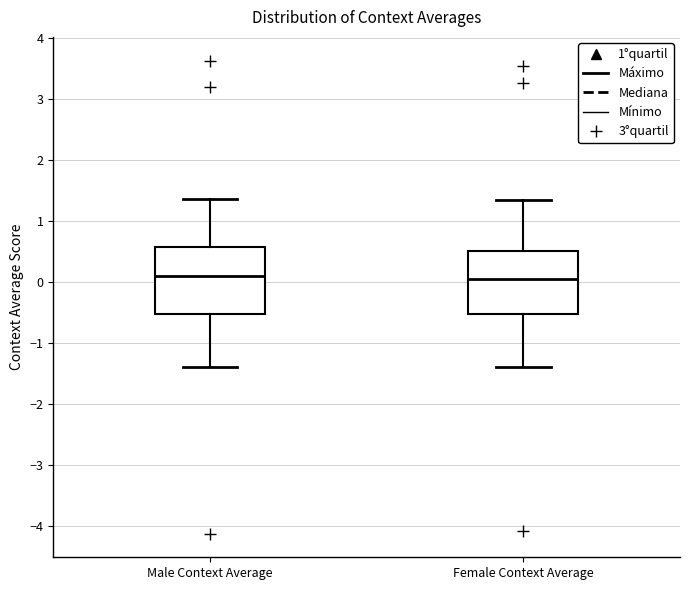

Reading left to right, read every box against the y-axis: the position of its median line, the range the box covers, and the ends of its whiskers. The values are not printed on the chart, so give them approximately, as read against the axis.

Male Context Average: median 0.1, box -0.5 to 0.6, whiskers -1.4 to 1.4
Female Context Average: median 0.0, box -0.5 to 0.5, whiskers -1.4 to 1.3